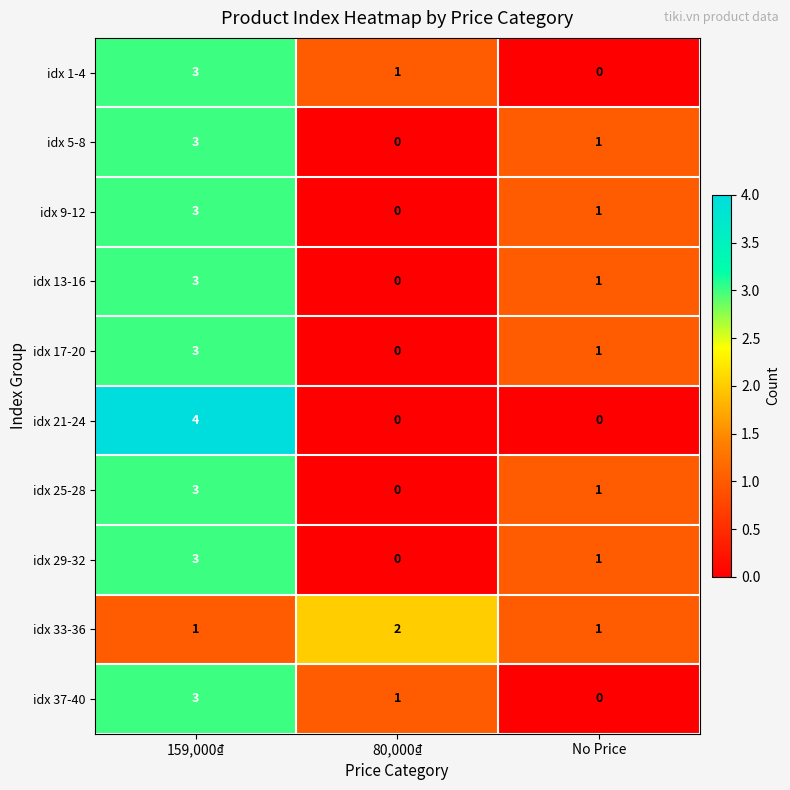

How many values in idx 13-16 are above zero?

2